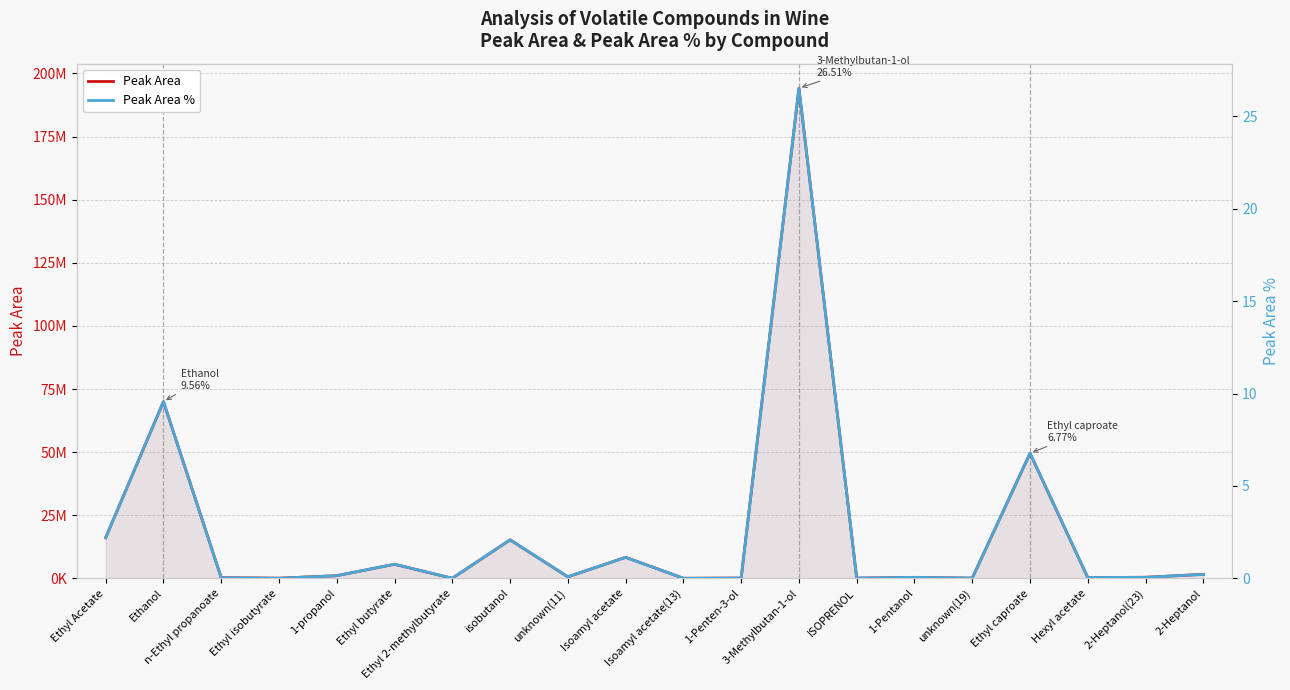

The Peak Area series shows 512573.1 at 2-Heptanol. True or false?

False